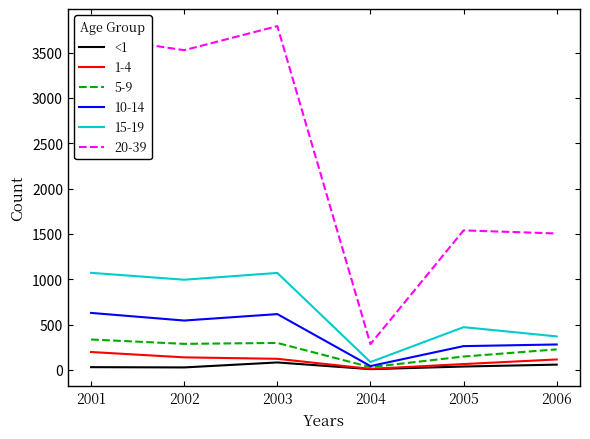

The value of 20-39 at 2001 is 3678. True or false?

True